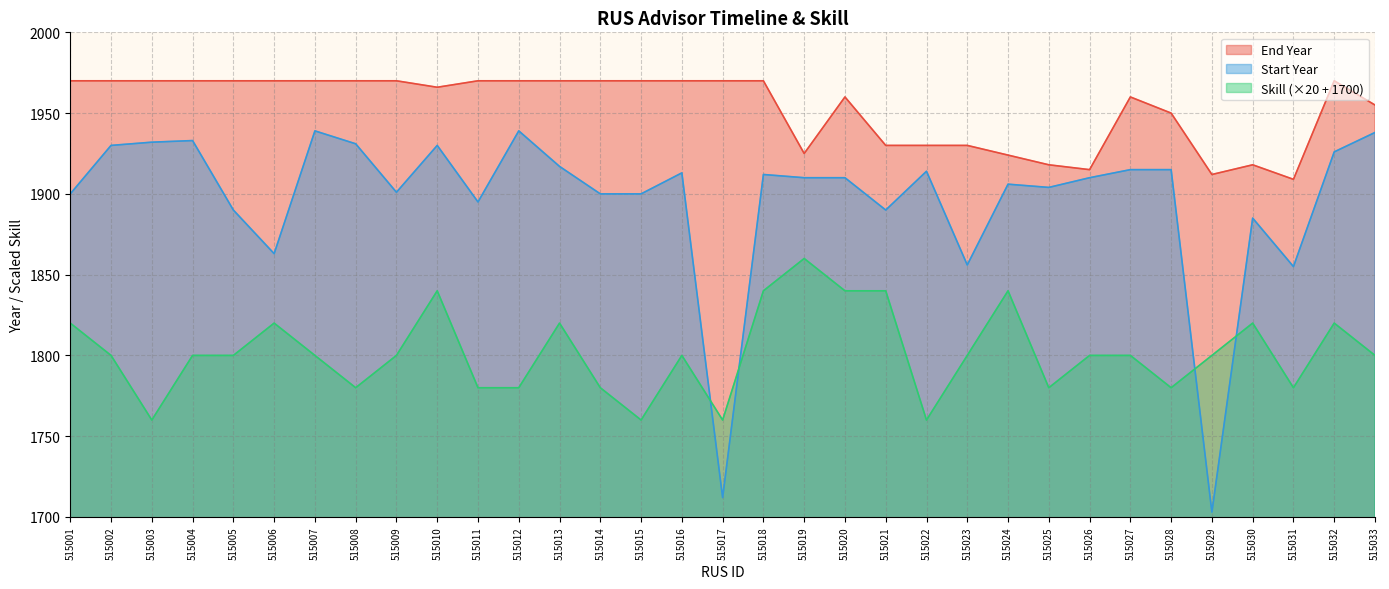

At 515002, list the series in order from smallest to largest.

Skill (×20 + 1700), Start Year, End Year